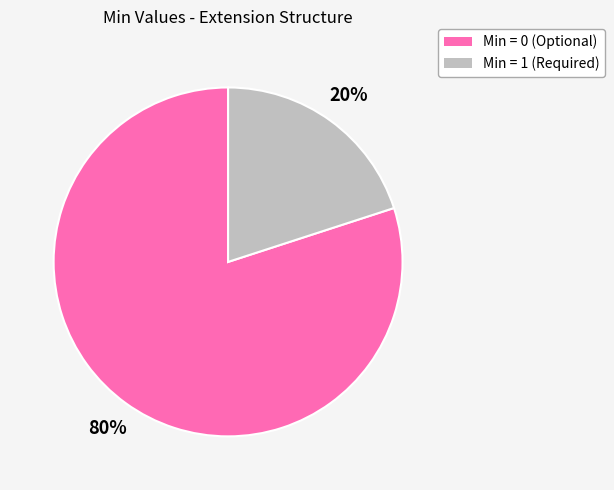

Which category has the biggest portion of the pie?

Min = 0 (Optional)